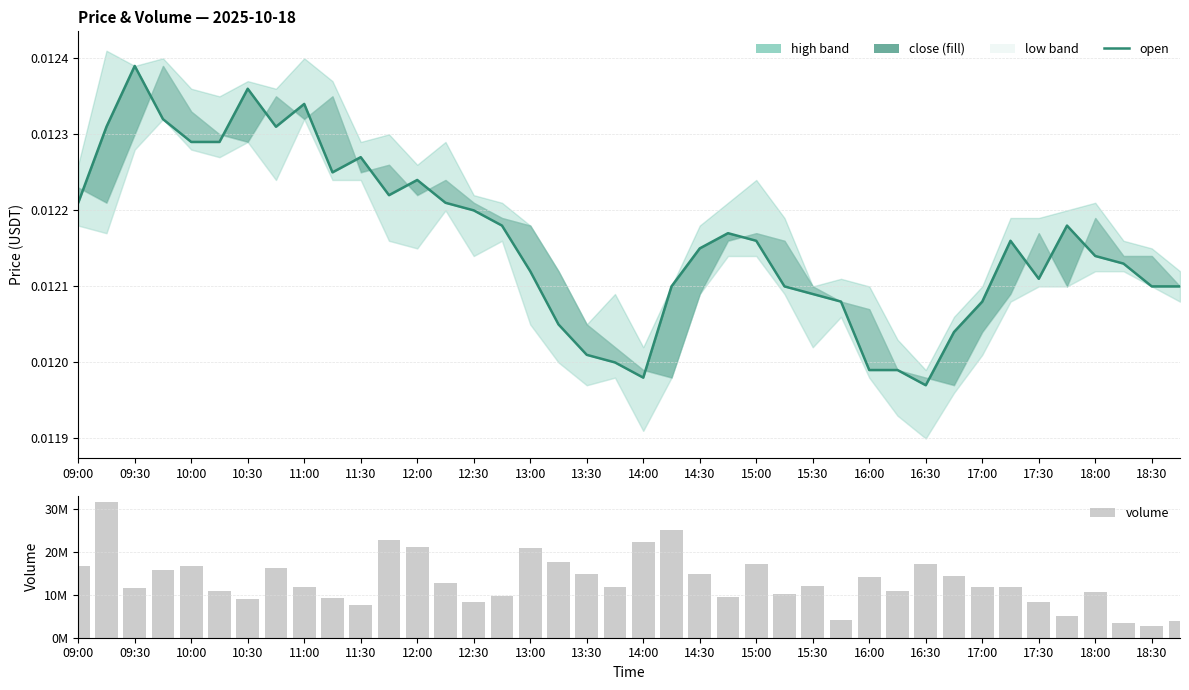

At how many categories does at least one series exceed 23158169?

2